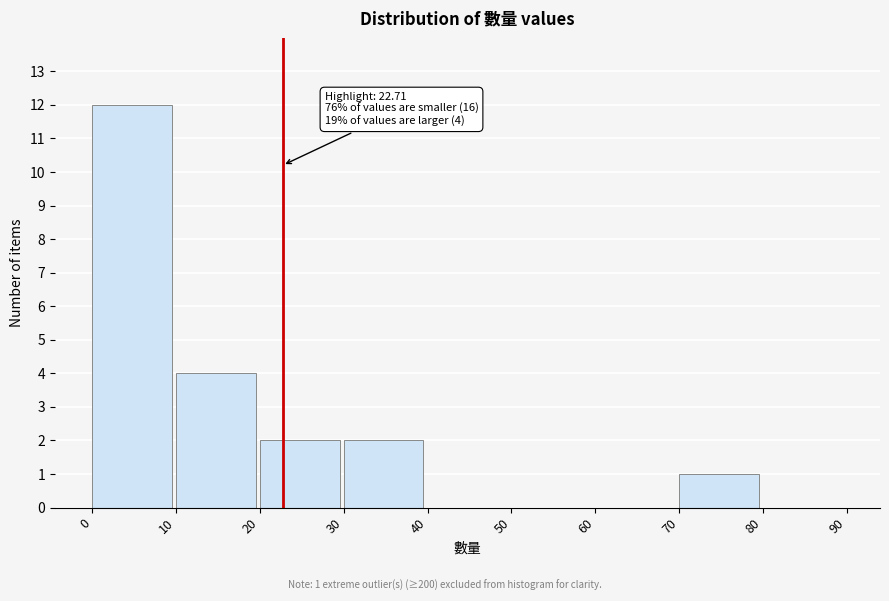

Over which range of the x-axis is the bar tallest?

0 to 10